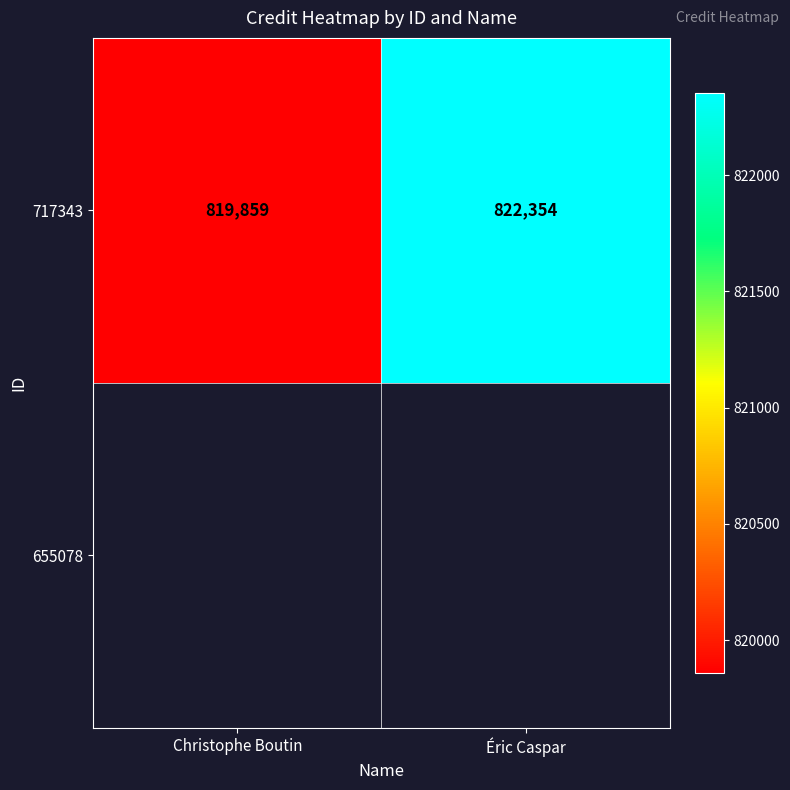

List the labels in order of value, largest first.

Éric Caspar, Christophe Boutin